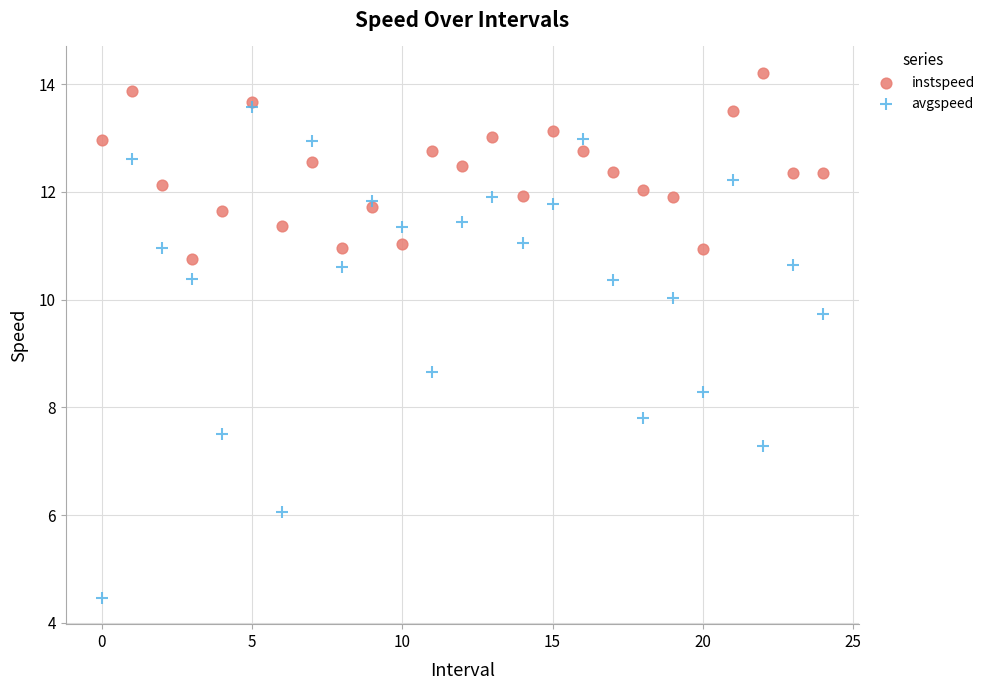

In the avgspeed series, what Y value is closest to 9?

8.7